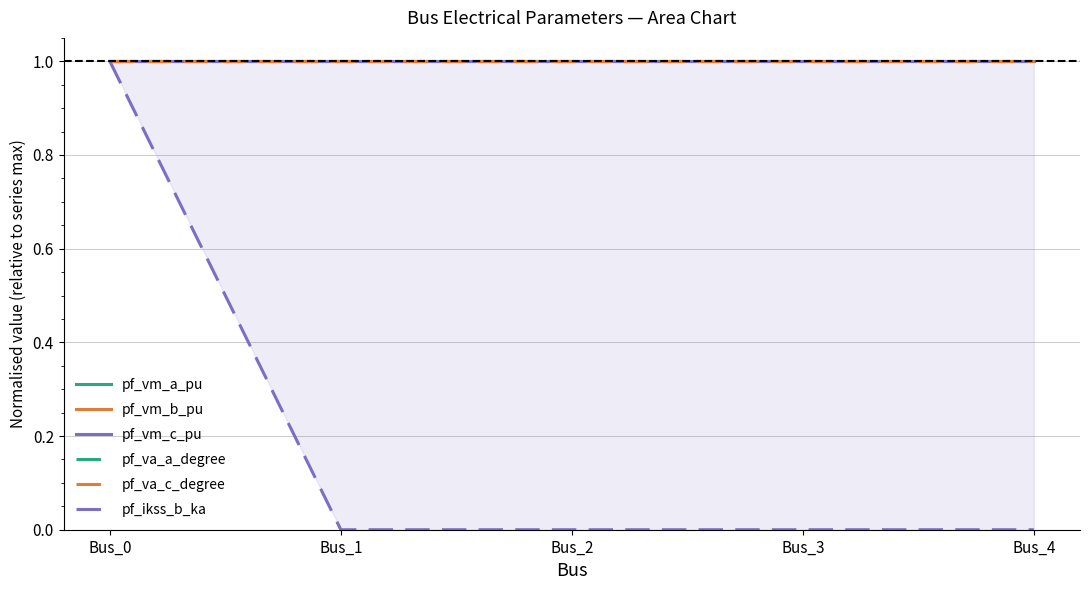

Reading left to right, transcribe all the data shown in this chart.

pf_vm_a_pu: 1.0	1.0	1.0	1.0	1.0
pf_vm_b_pu: 1.0	1.0	1.0	1.0	1.0
pf_vm_c_pu: 1.0	1.0	1.0	1.0	1.0
pf_va_a_degree: 1.0	1.0	1.0	1.0	1.0
pf_va_c_degree: 1.0	1.0	1.0	1.0	1.0
pf_ikss_b_ka: 1.0	0.0	0.0	0.0	0.0